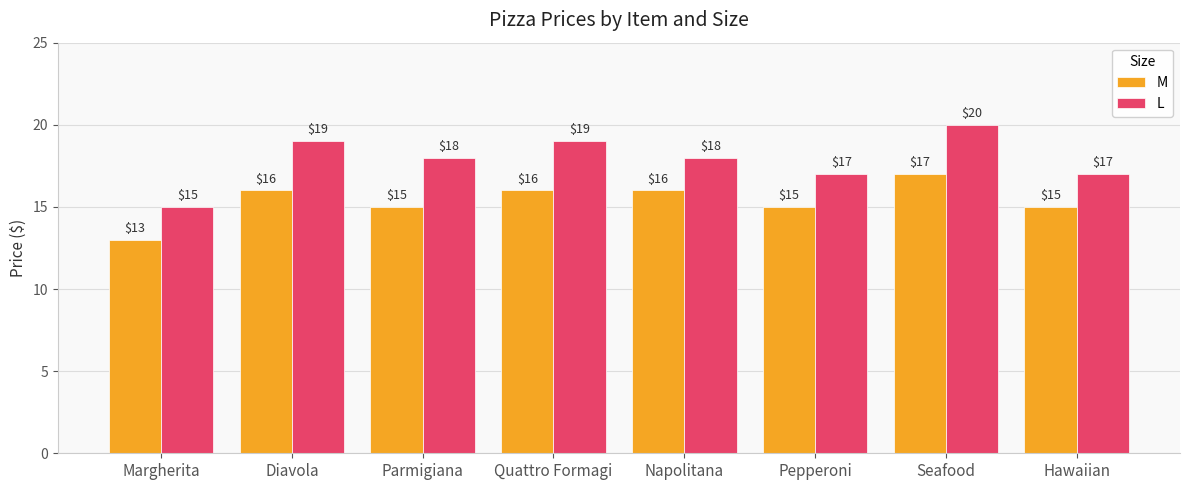

Count the number of categories in the chart.

8